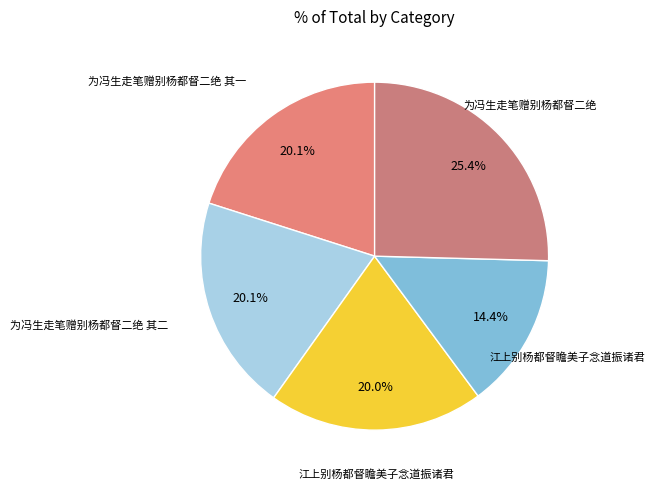

Count the number of slices in the pie.

5